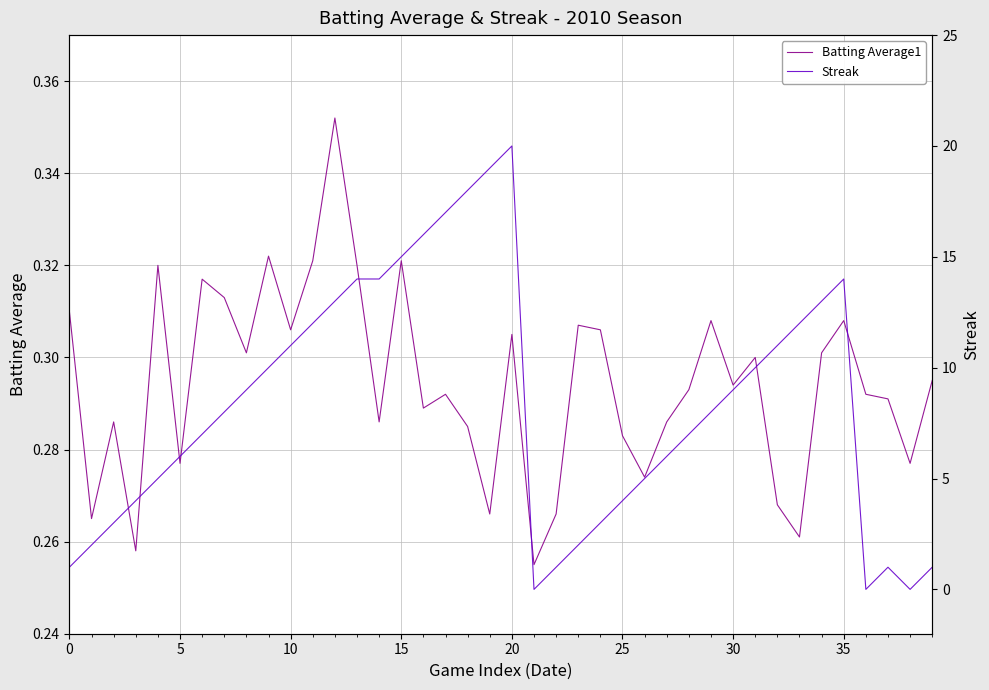

Does the chart display data point markers on the line(s)?

No